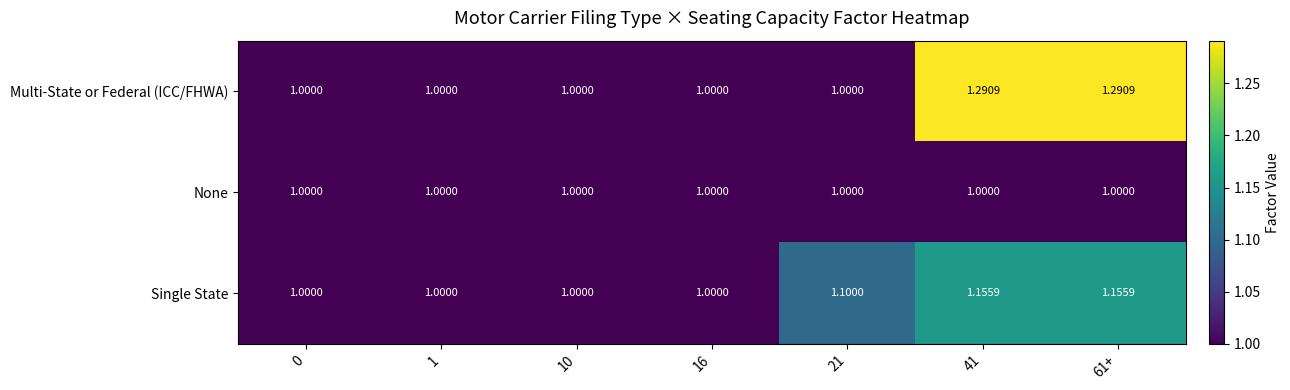

What is the total value across all series at 1?

3.0